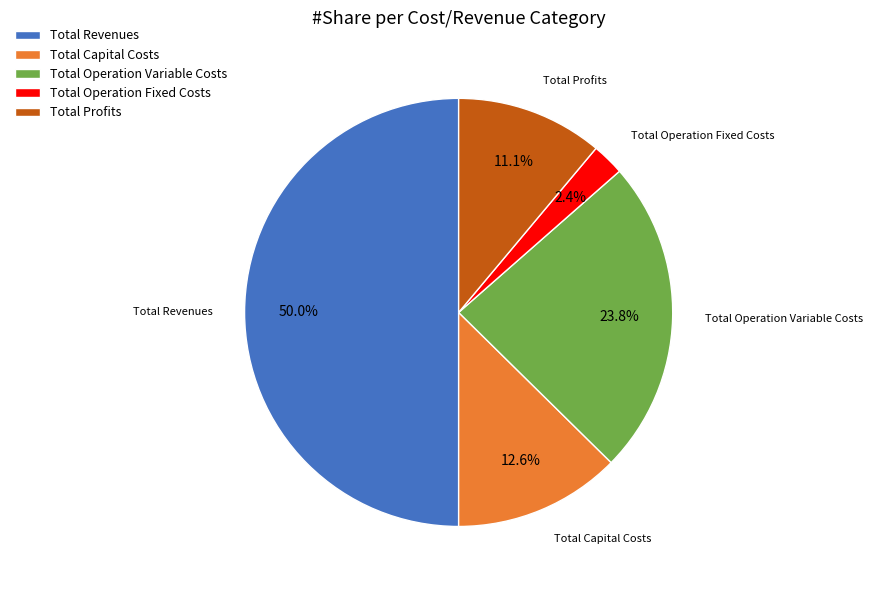

True or false: Total Operation Variable Costs accounts for 24% of the total.

True